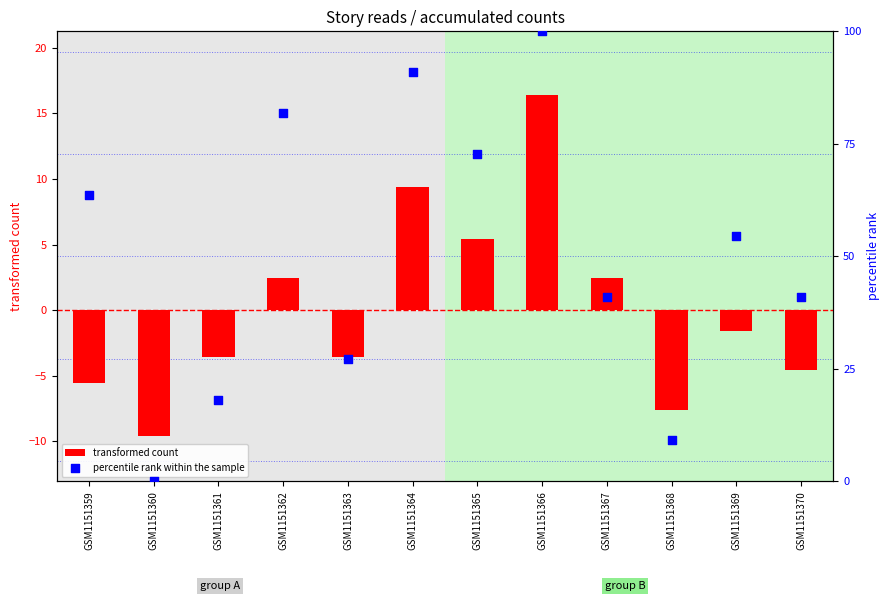

Which series contains the highest Y value?

percentile rank within the sample